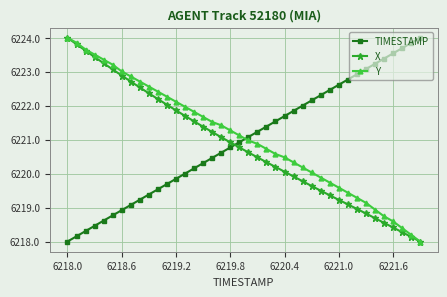

What is the minimum value for TIMESTAMP?

6218.0